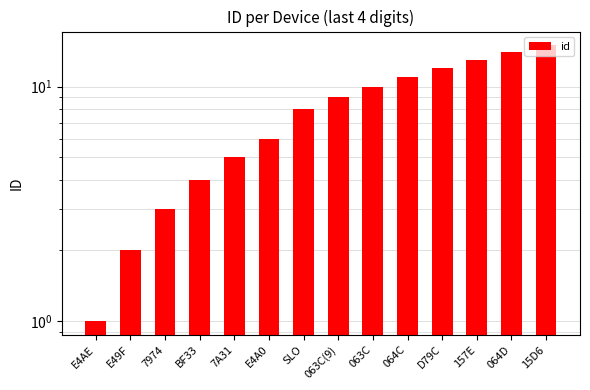

Rank the categories by value from highest to lowest.

15D6, 064D, 157E, D79C, 064C, 063C, 063C(9), SLO, E4A0, 7A31, BF33, 7974, E49F, E4AE